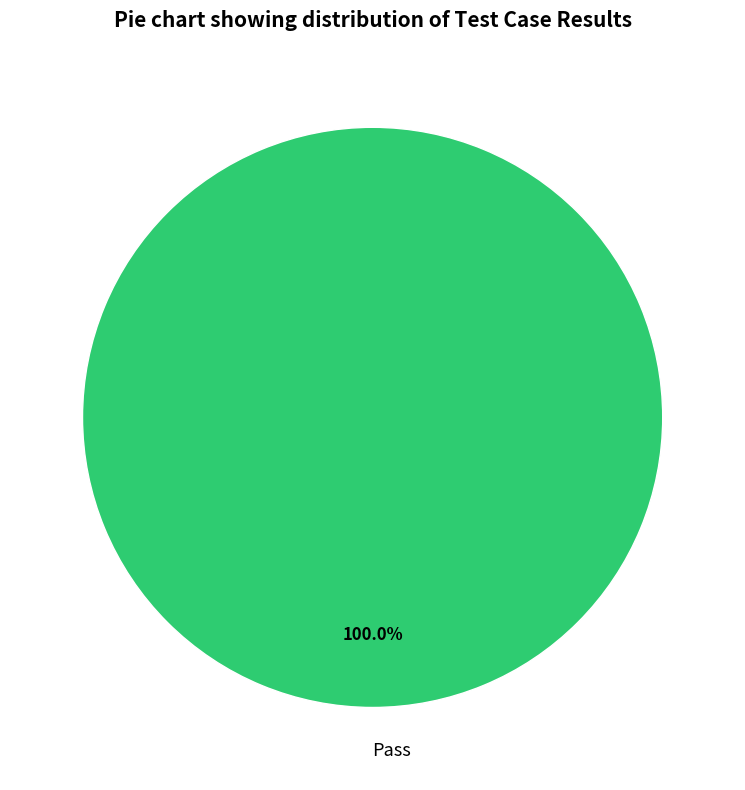

Rank the categories by value from highest to lowest.

Pass